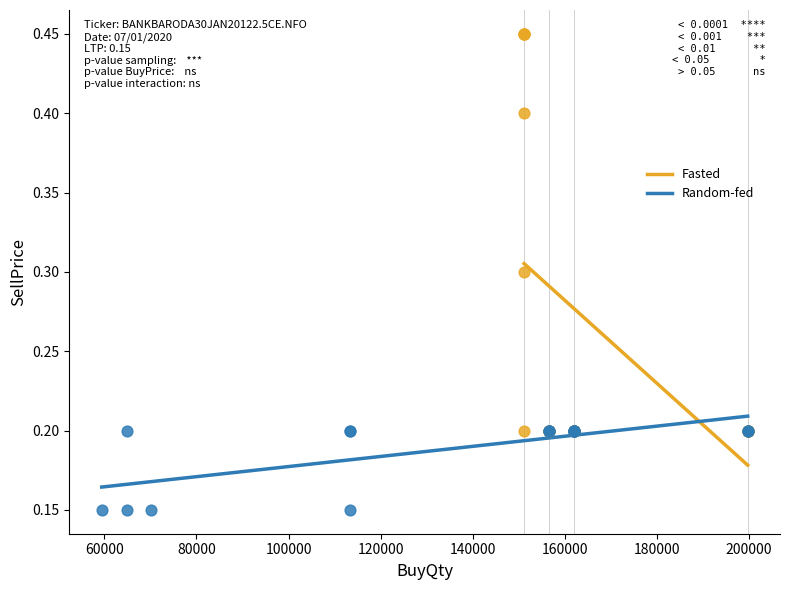

Which series has the largest Y range (max minus min)?

Fasted